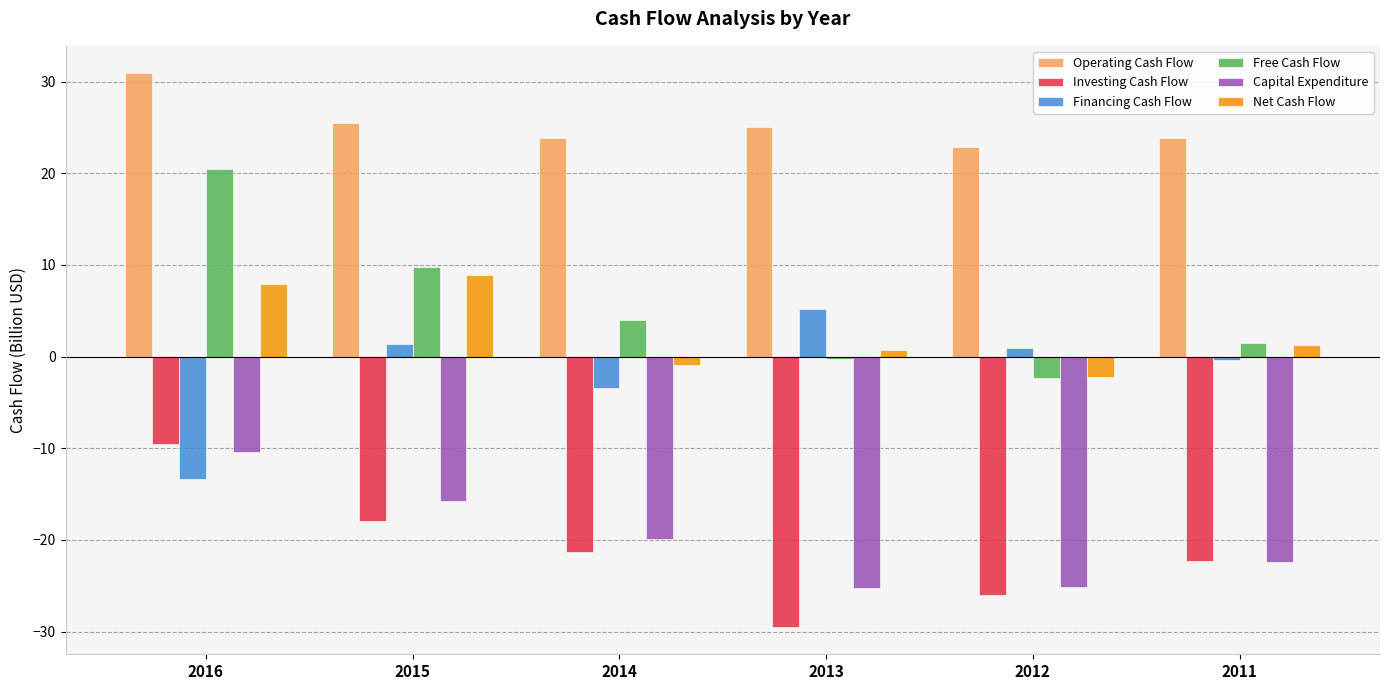

What are all the series names shown in the legend?

Operating Cash Flow, Investing Cash Flow, Financing Cash Flow, Free Cash Flow, Capital Expenditure, Net Cash Flow